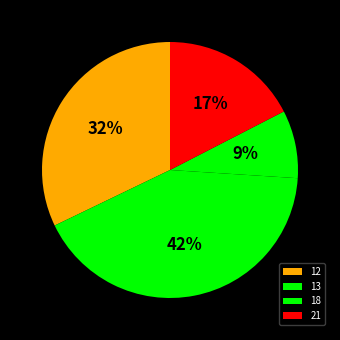

What percentage is NOT represented by 21?

82.6%